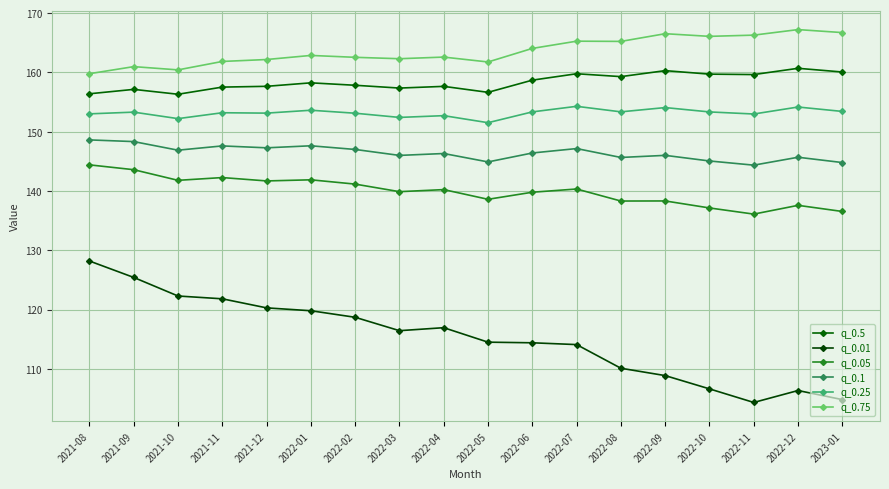

True or false: q_0.25 and q_0.5 cross at least once.

False